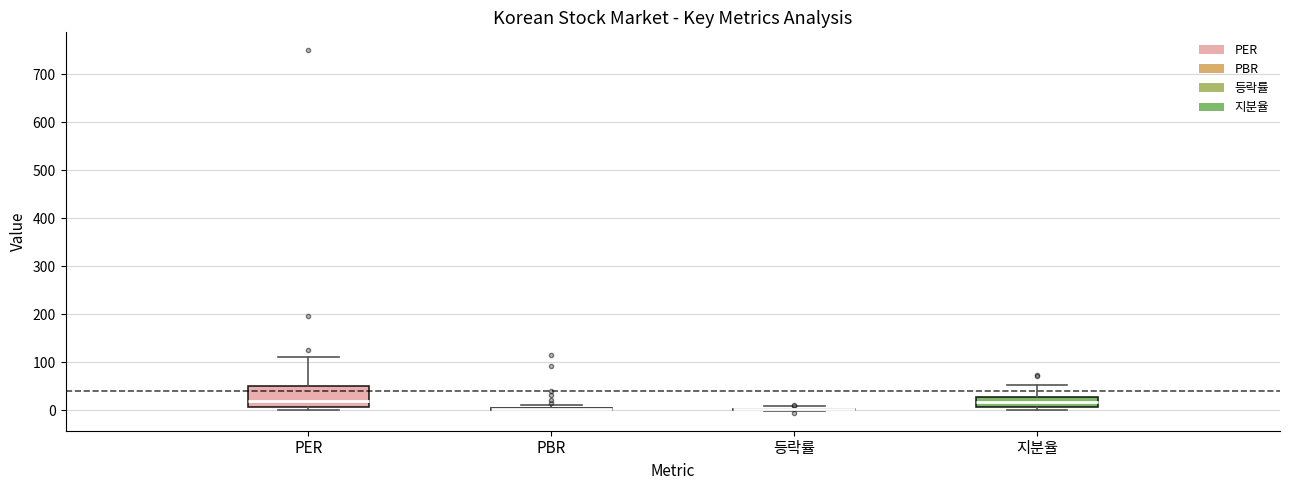

Reading left to right, transcribe this box plot: for each box, give where its median line is, the range the box spans, and where its two whiskers end, as read against the y-axis. The values are not printed on the chart, so give them approximately, as read against the axis.

PER: median 20, box 10 to 50, whiskers 0 to 110
PBR: box collapsed to a line at 0, whiskers 0 to 10
등락률: box collapsed to a line at 0, whiskers 0 to 10
지분율: median 20, box 10 to 30, whiskers 0 to 50